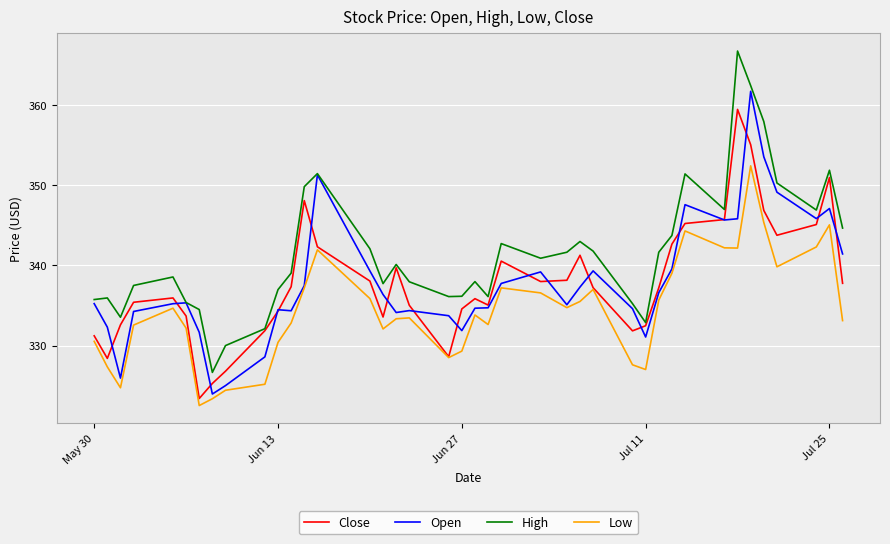

What is the smallest value displayed?

322.5